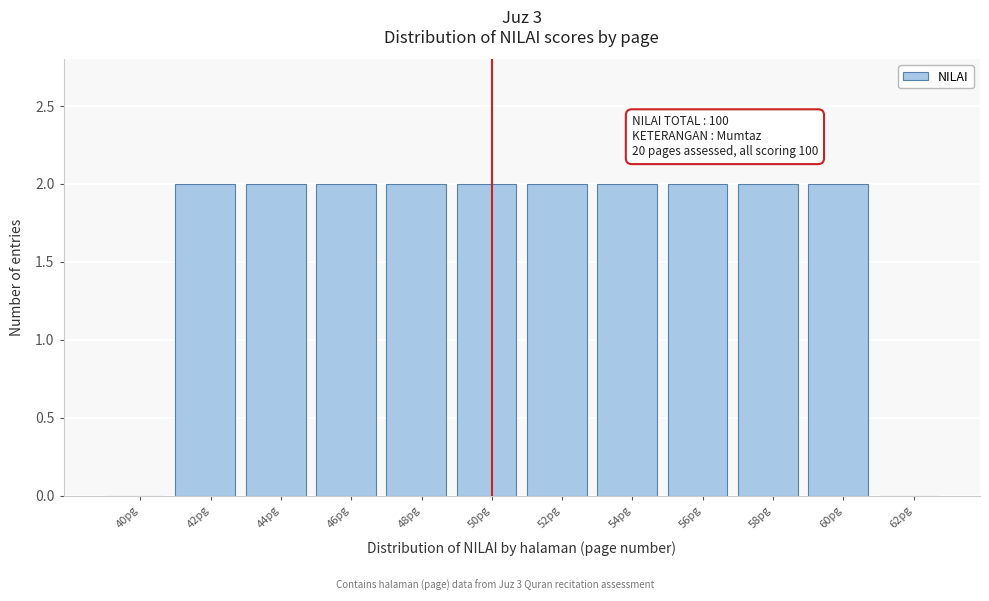

Reading left to right, transcribe all the data shown in this chart.

40pg=0	42pg=2	44pg=2	46pg=2	48pg=2	50pg=2	52pg=2	54pg=2	56pg=2	58pg=2	60pg=2	62pg=0